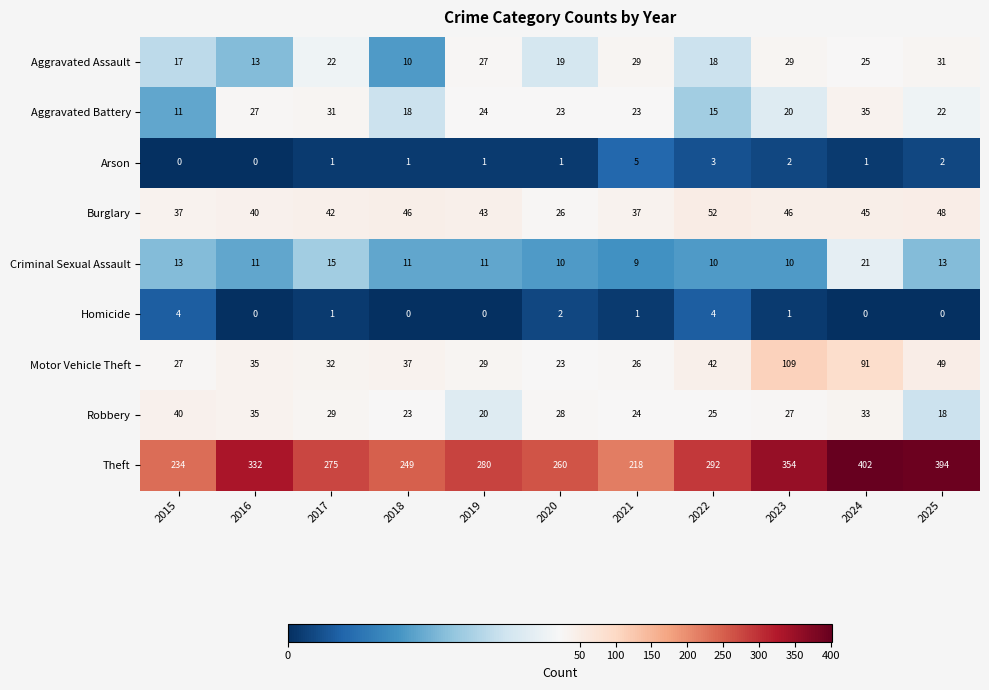

At 2025, list the series in order from largest to smallest.

Theft, Motor Vehicle Theft, Burglary, Aggravated Assault, Aggravated Battery, Robbery, Criminal Sexual Assault, Arson, Homicide